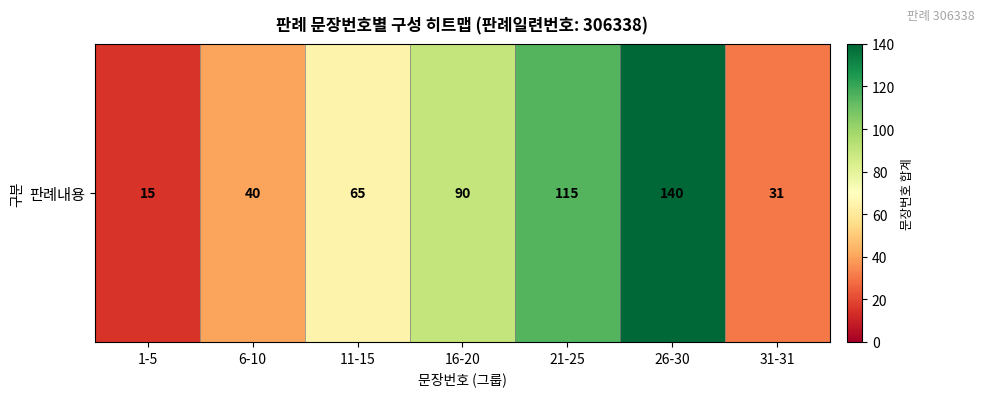

Reading right to left, list all the values displayed in this chart.

31-31=31	26-30=140	21-25=115	16-20=90	11-15=65	6-10=40	1-5=15